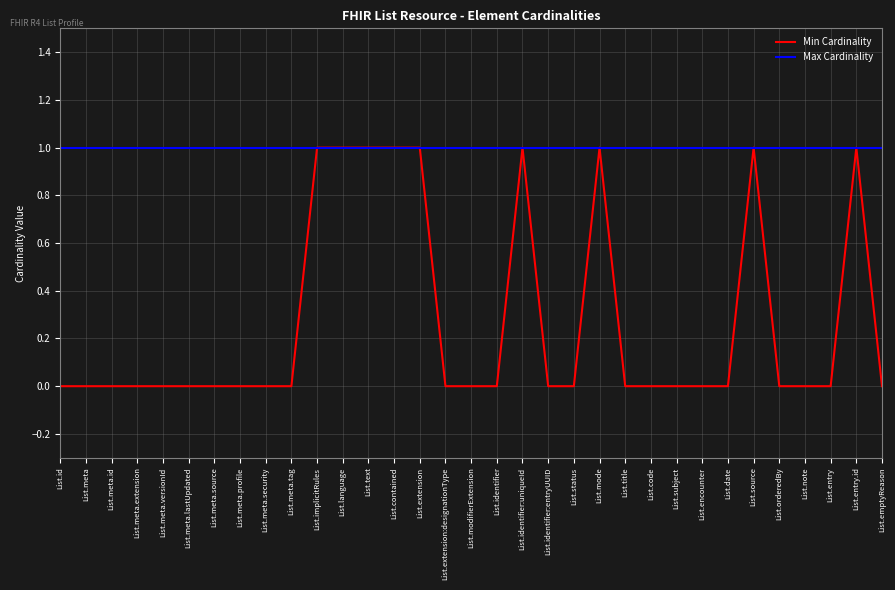

True or false: Min Cardinality has a value of 0 at List.extension:designationType.

True